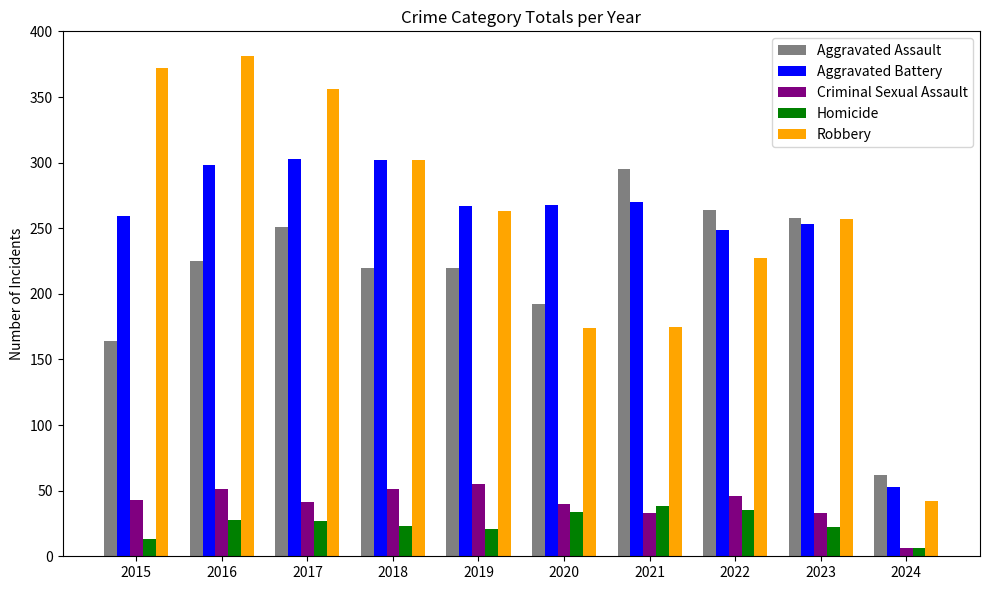

Which series has the largest range (max minus min)?

Robbery